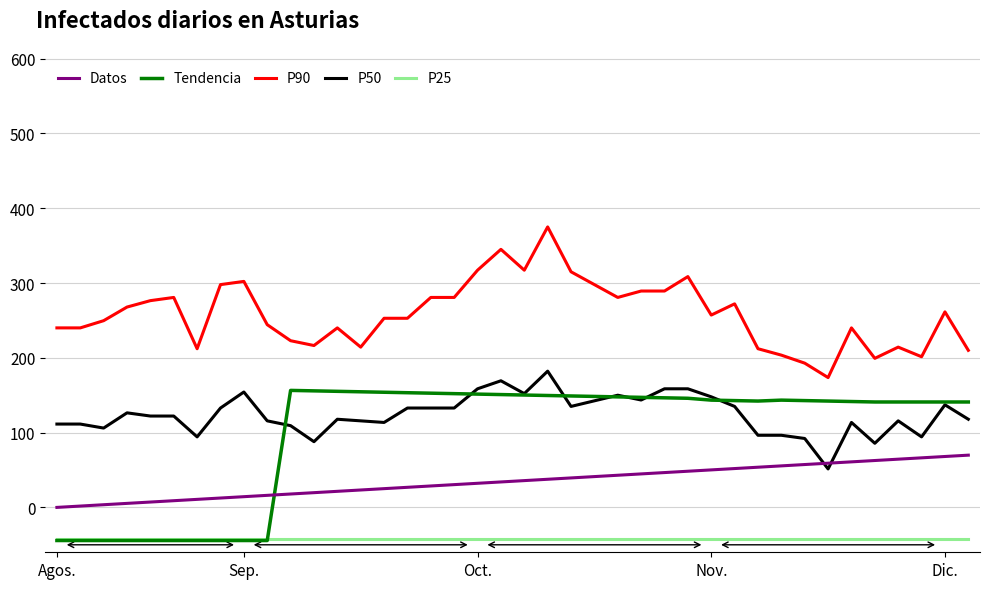

True or false: P25 and Datos cross at least once.

False